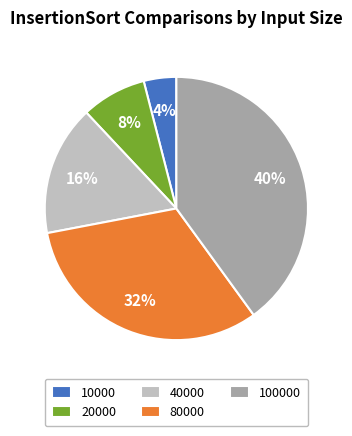

How many segments does this pie chart have?

5